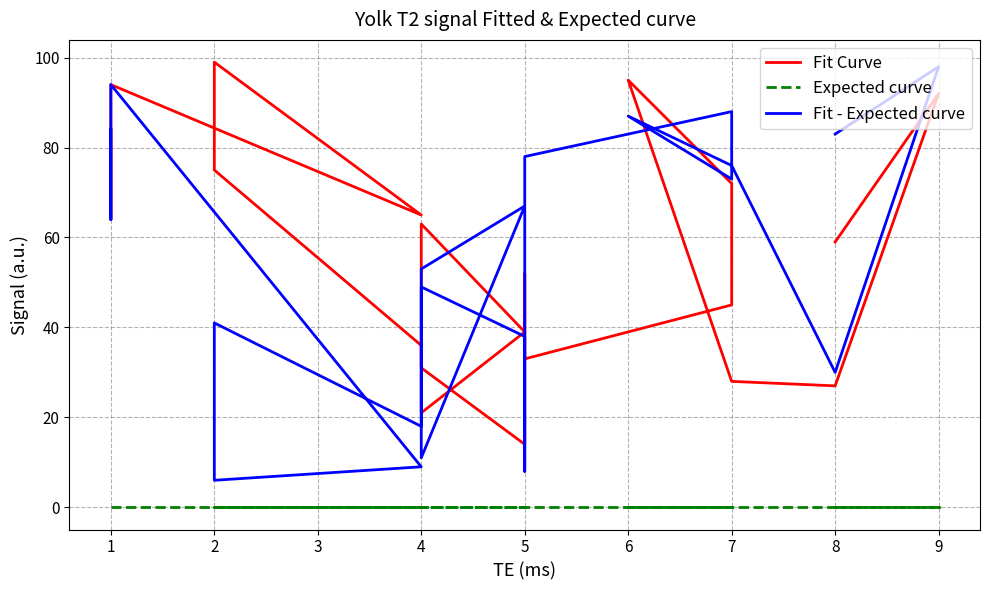

Which series has the widest spread of values?

Fit - Expected curve